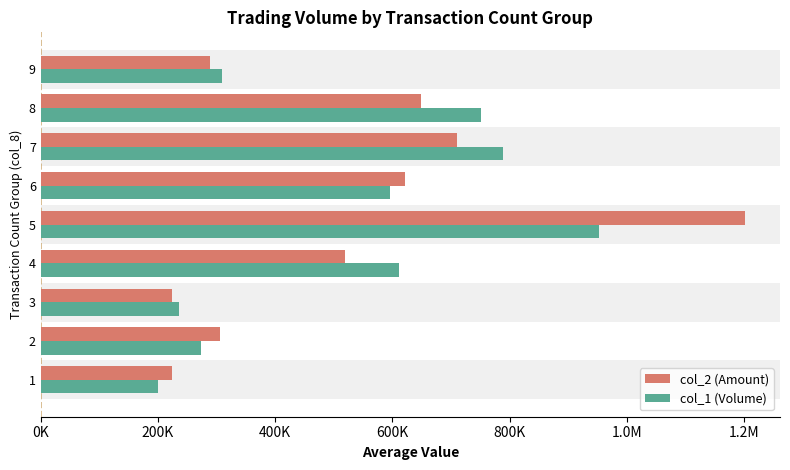

What are all the series names shown in the legend?

col_2 (Amount), col_1 (Volume)